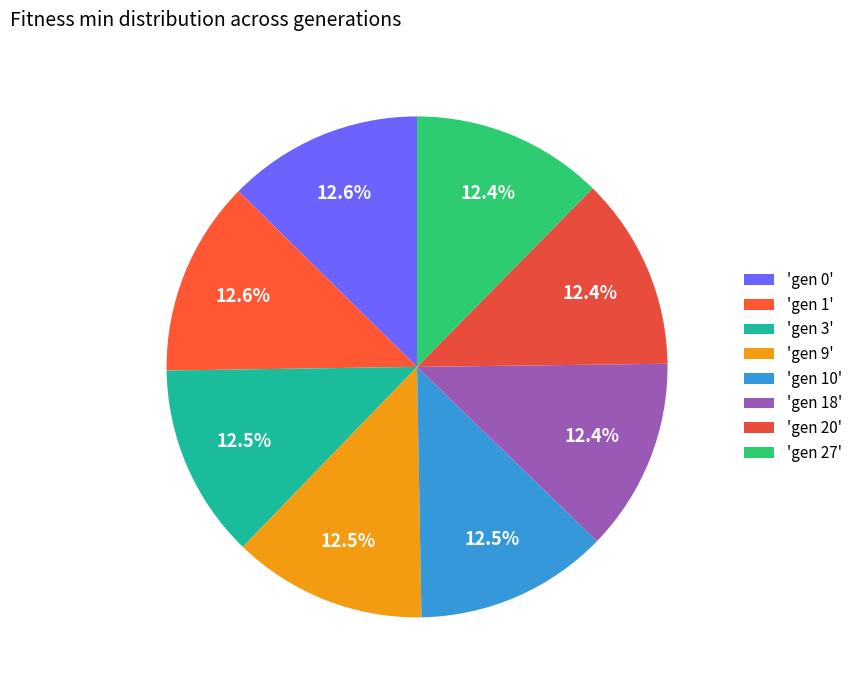

Does any single category account for the majority?

No